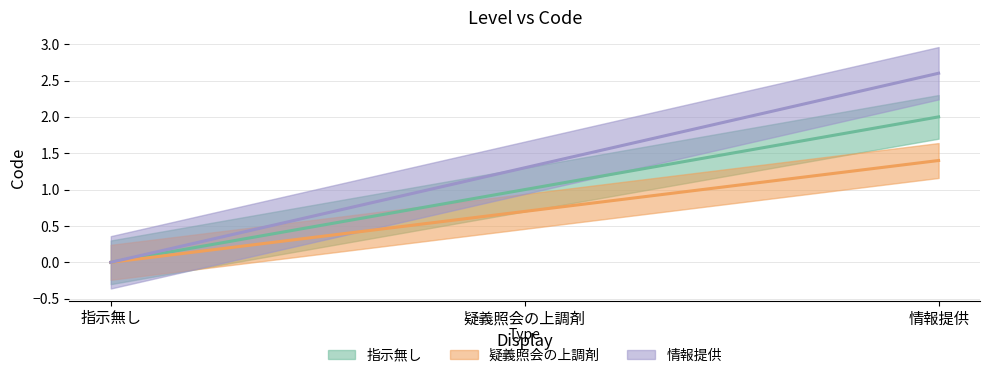

Which category has the highest value across all series?

情報提供